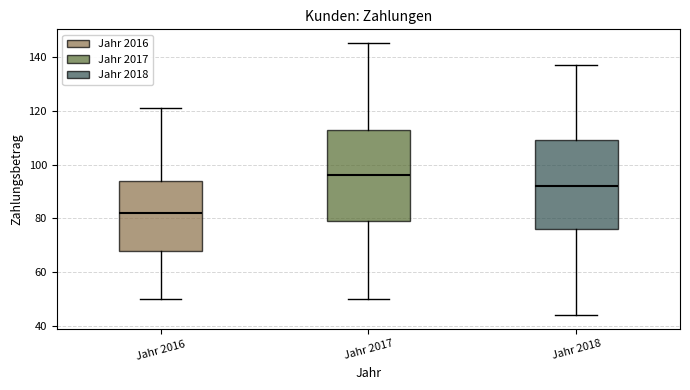

Reading left to right, read every box against the y-axis: the position of its median line, the range the box covers, and the ends of its whiskers. The values are not printed on the chart, so give them approximately, as read against the axis.

Jahr 2016: median 82, box 68 to 94, whiskers 50 to 122
Jahr 2017: median 96, box 80 to 112, whiskers 50 to 146
Jahr 2018: median 92, box 76 to 110, whiskers 44 to 138